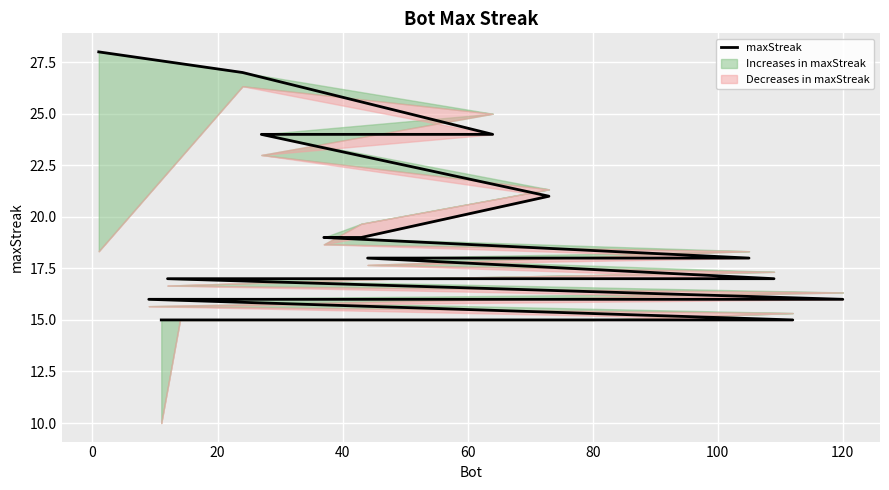

Between 80 and 60, which is larger?

60